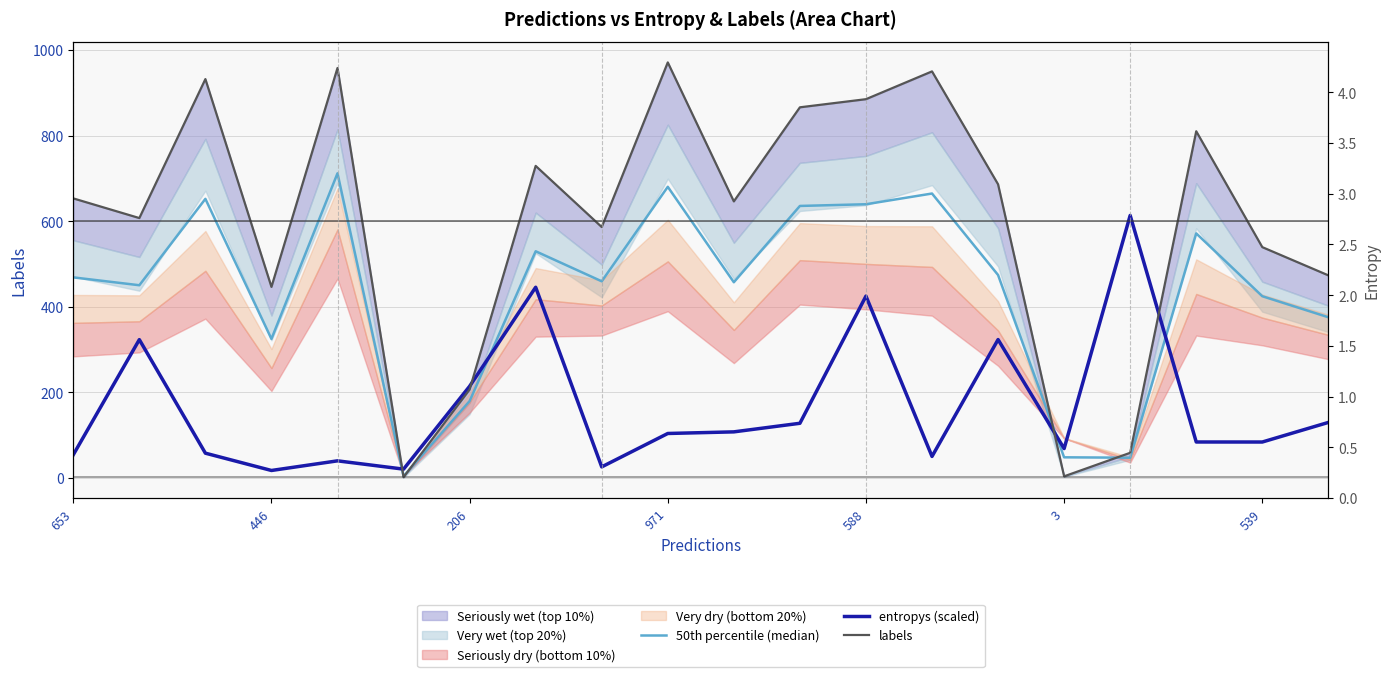

True or false: entropys (scaled) has a value of 31.8 at 3.

False